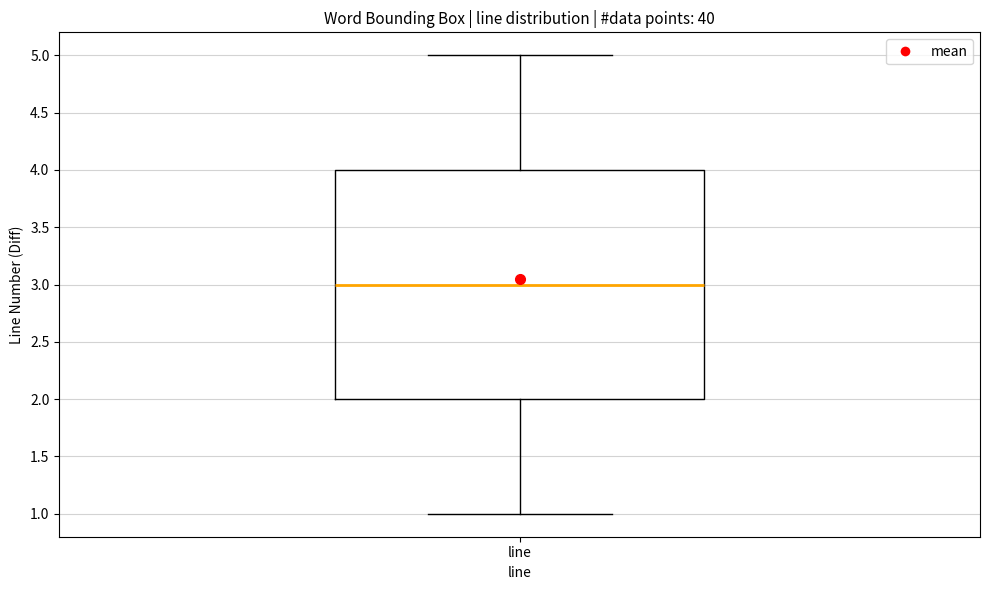

Read this box plot against the y-axis: the position of the median line, the range covered by the box, and the ends of both whiskers. The values are not printed on the chart, so give them approximately, as read against the axis.

median 3, box 2 to 4, whiskers 1 to 5